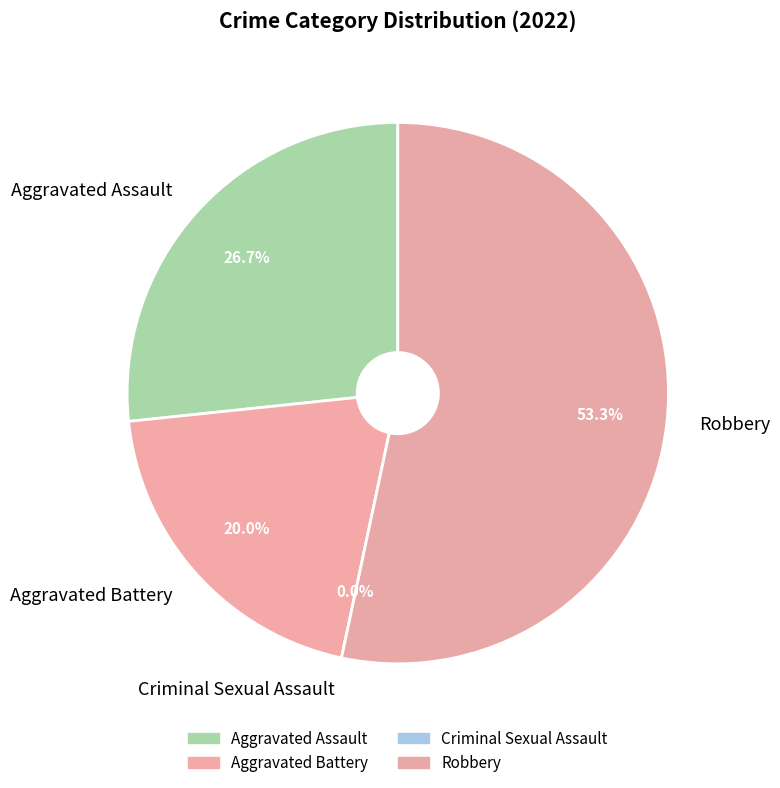

Rank the categories by value from lowest to highest.

Criminal Sexual Assault, Aggravated Battery, Aggravated Assault, Robbery